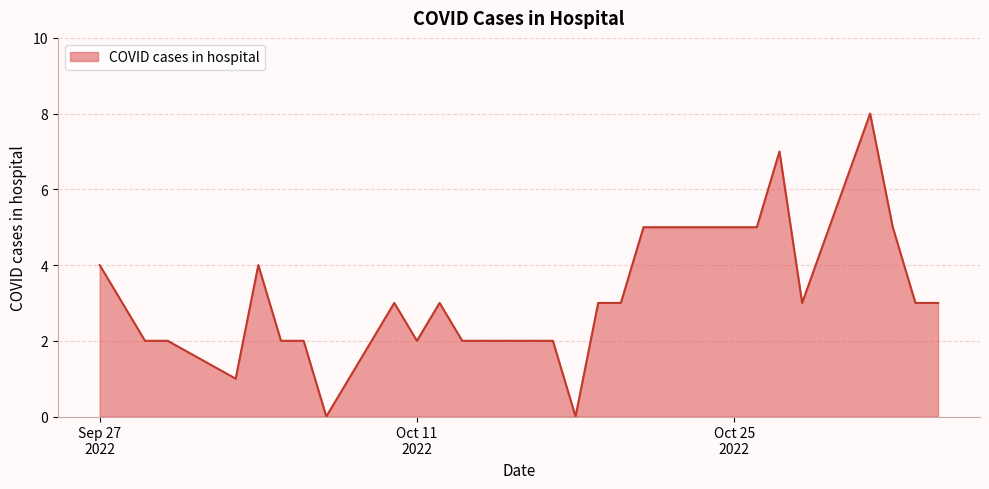

Does the chart have visible grid lines?

Yes